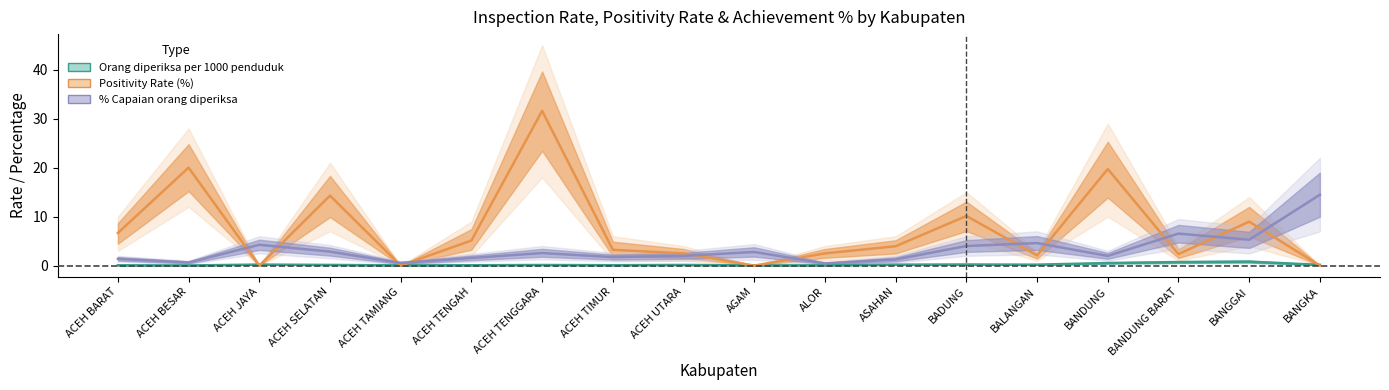

List the series in order of their peak value, highest first.

Positivity Rate (%), % Capaian orang diperiksa, Orang diperiksa per 1000 penduduk